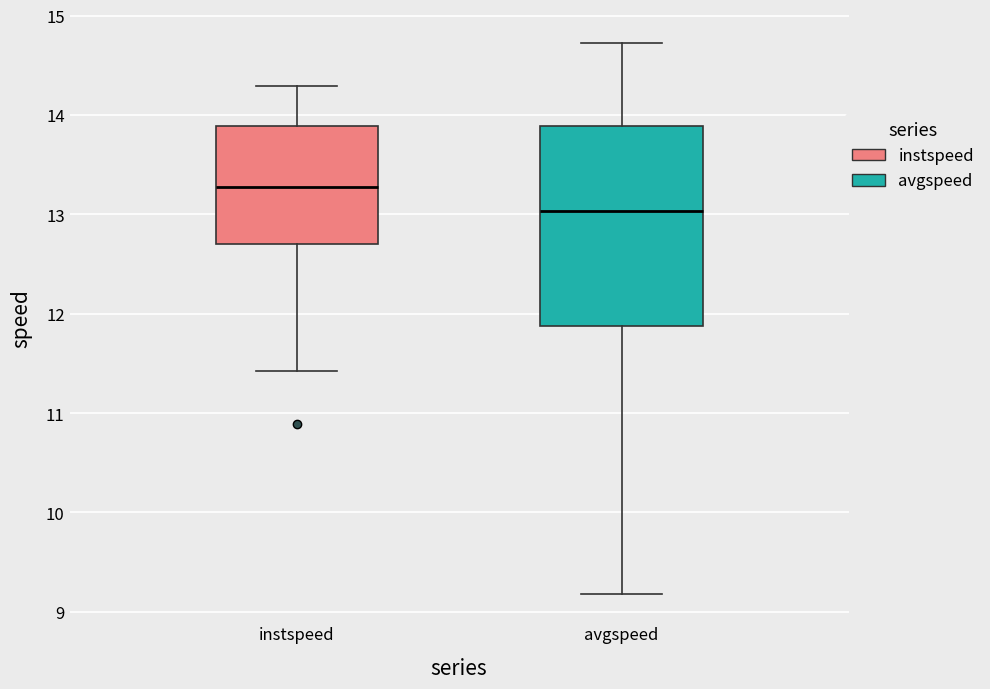

Which box is the tallest, from its lower edge to its upper edge?

avgspeed